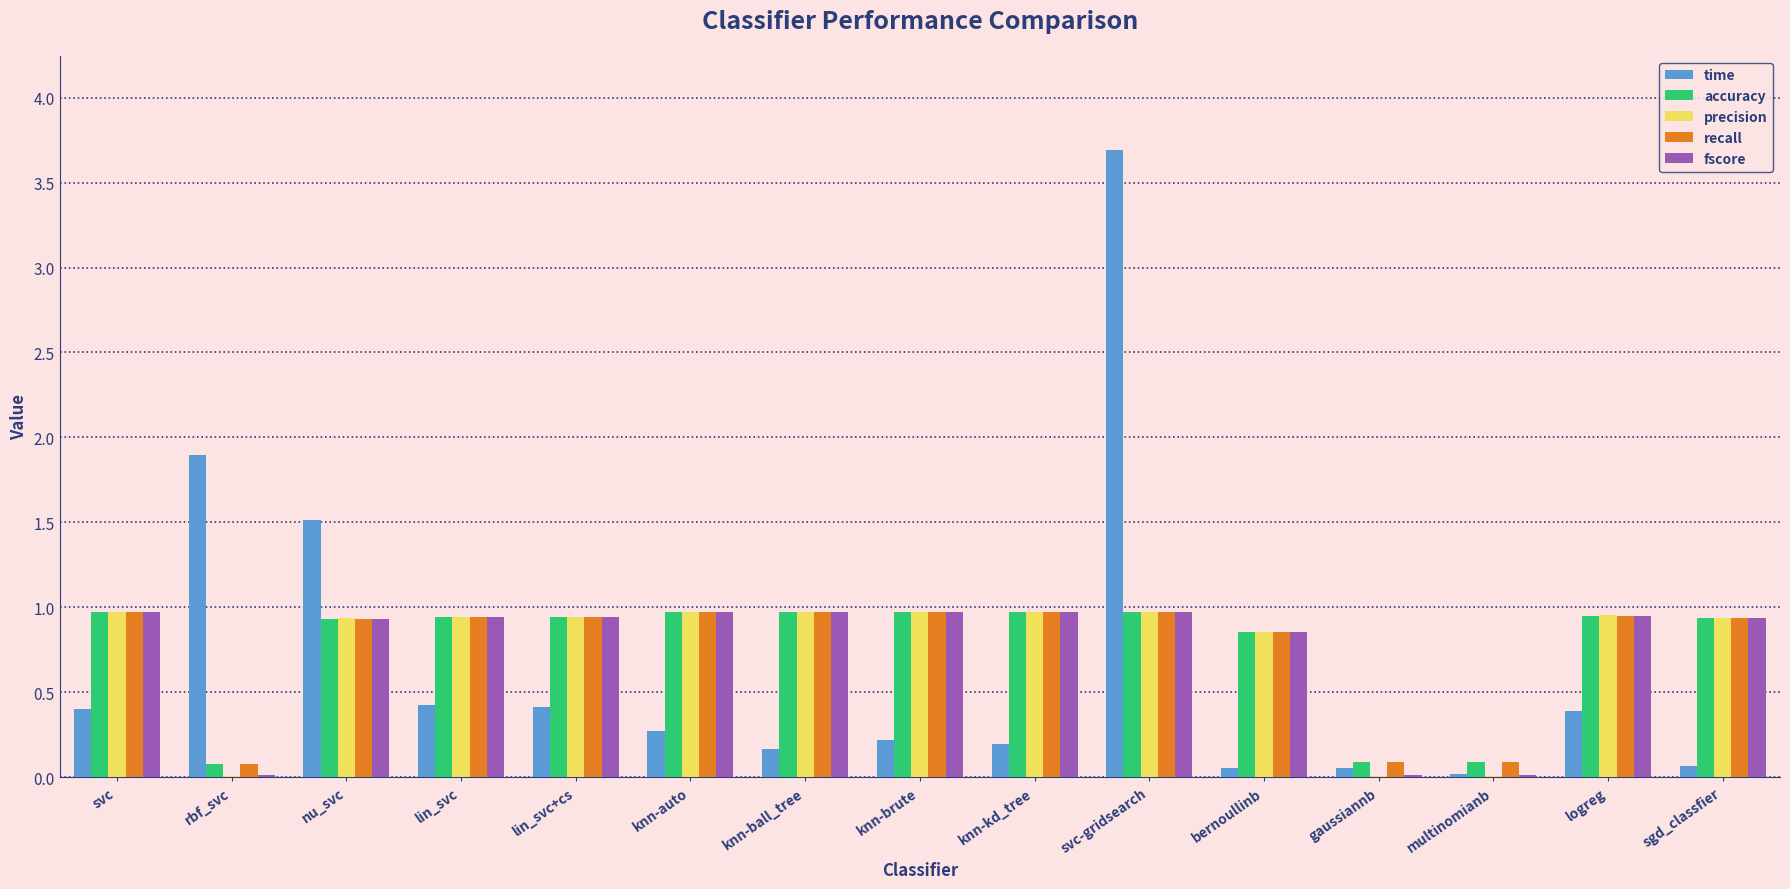

What is the maximum value shown in the chart?

3.7